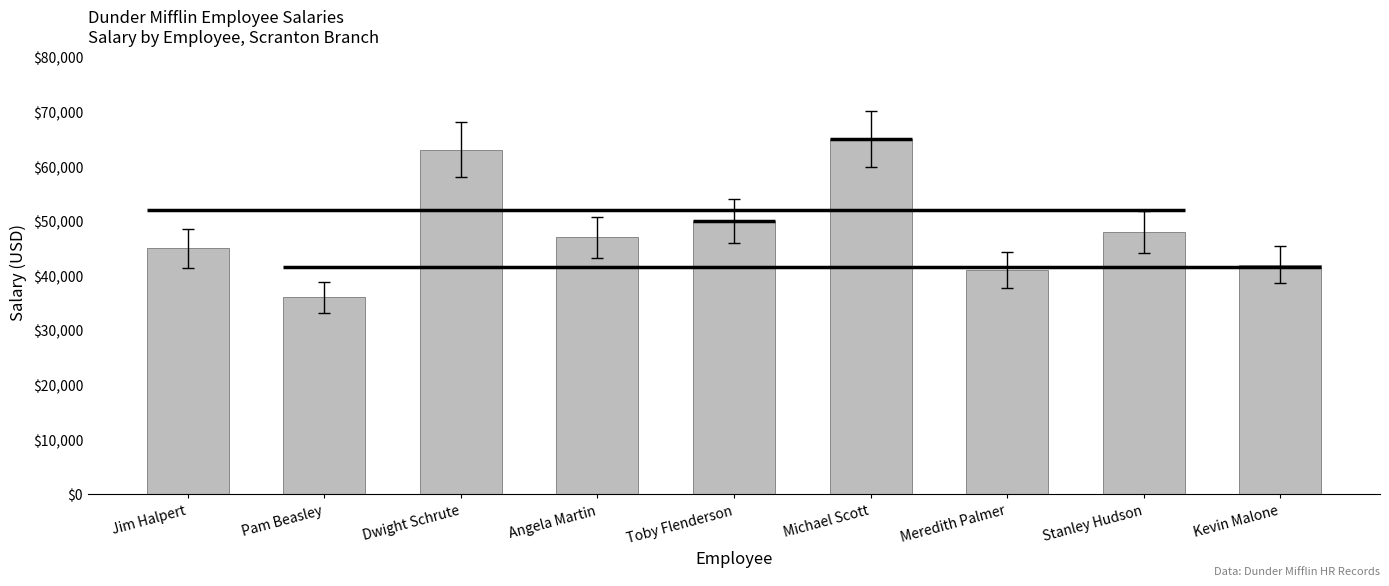

What is the label of the 9th bar from the right?

Jim Halpert